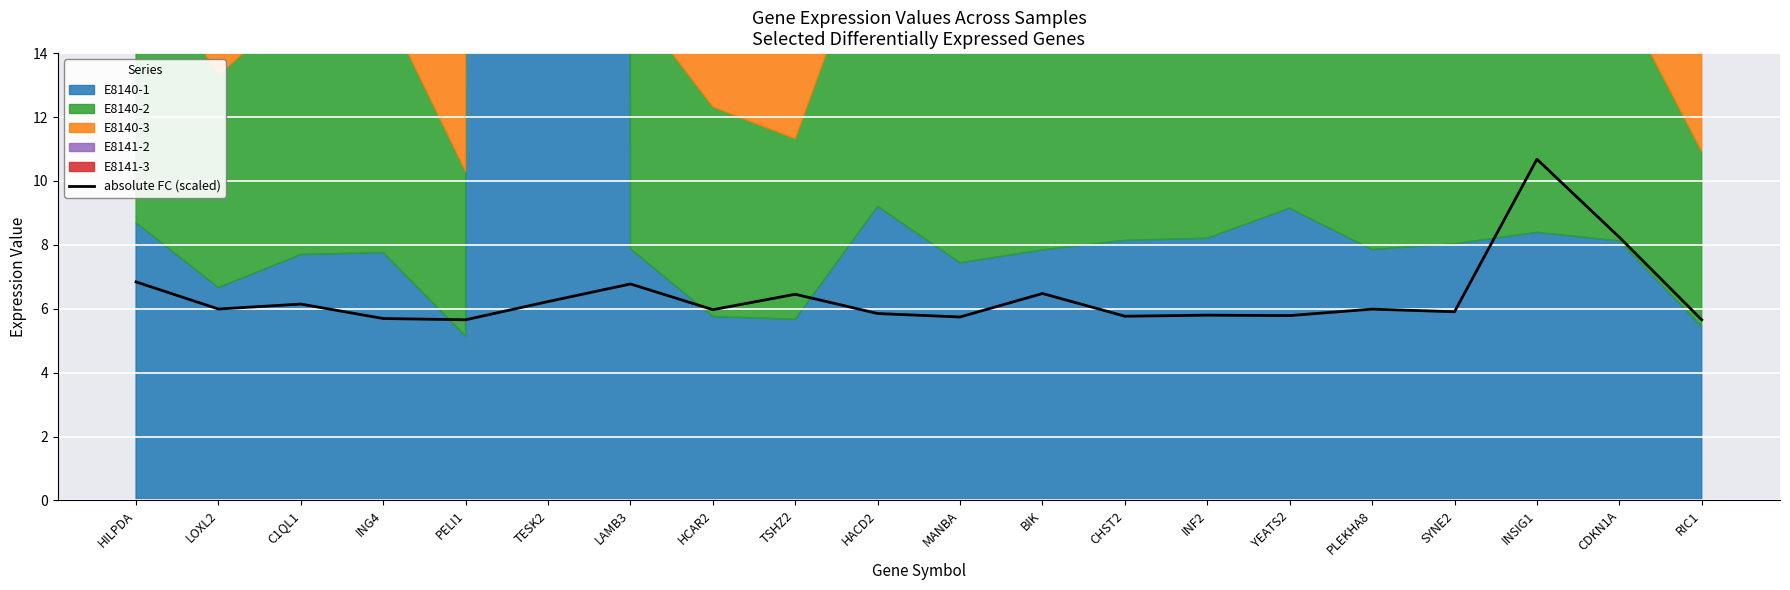

What is the difference between the maximum and minimum values?

5.0